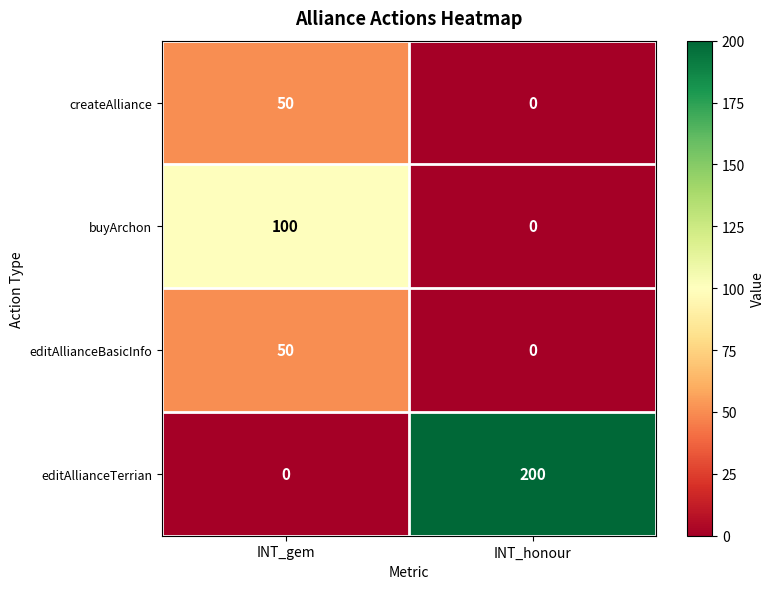

At how many categories does at least one series exceed 181?

1